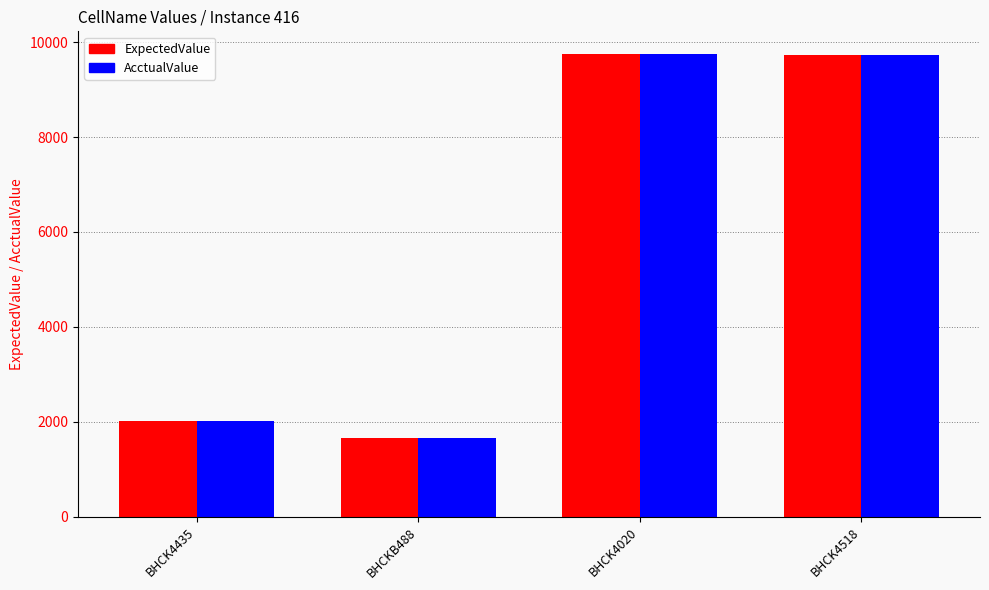

What is the total value across all series at BHCK4518?

19476